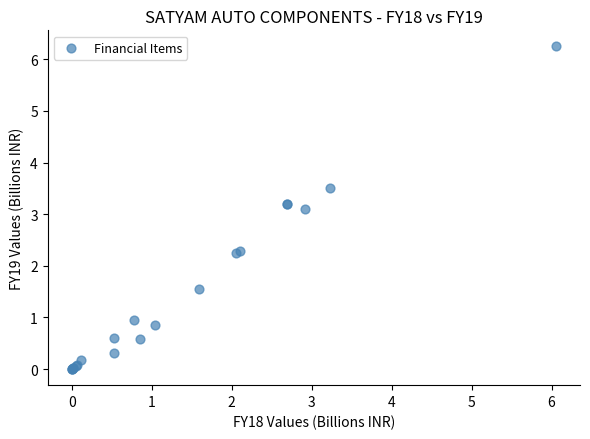

What Y value in the scatter plot is closest to 3?

3.1